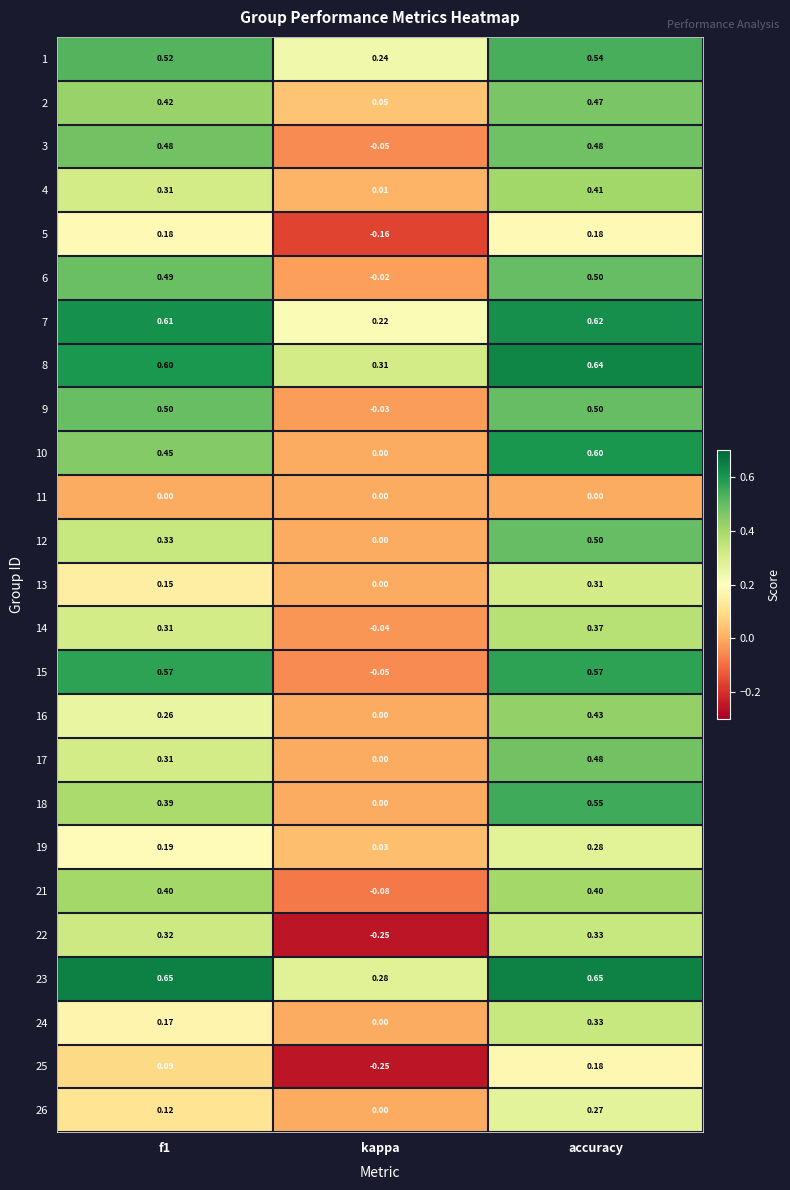

At which label is 18 closest to 0?

kappa